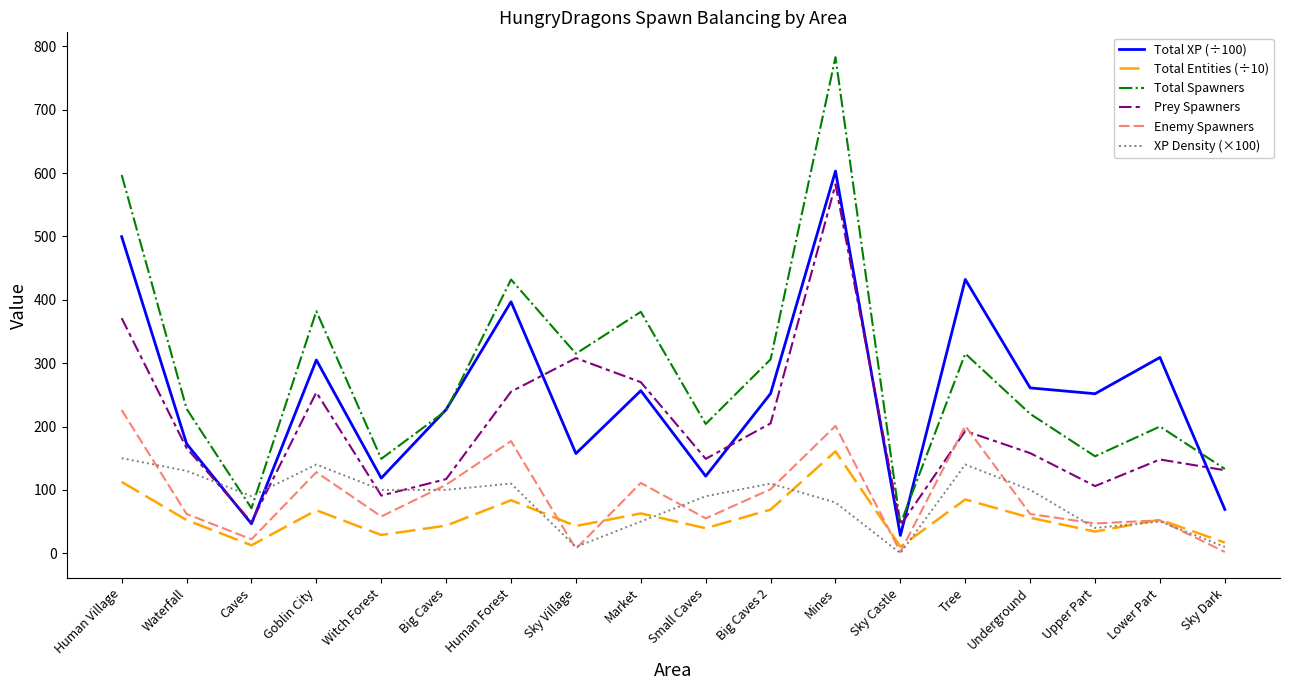

What is the difference between the Total Spawners values at Waterfall and Mines?

555.0